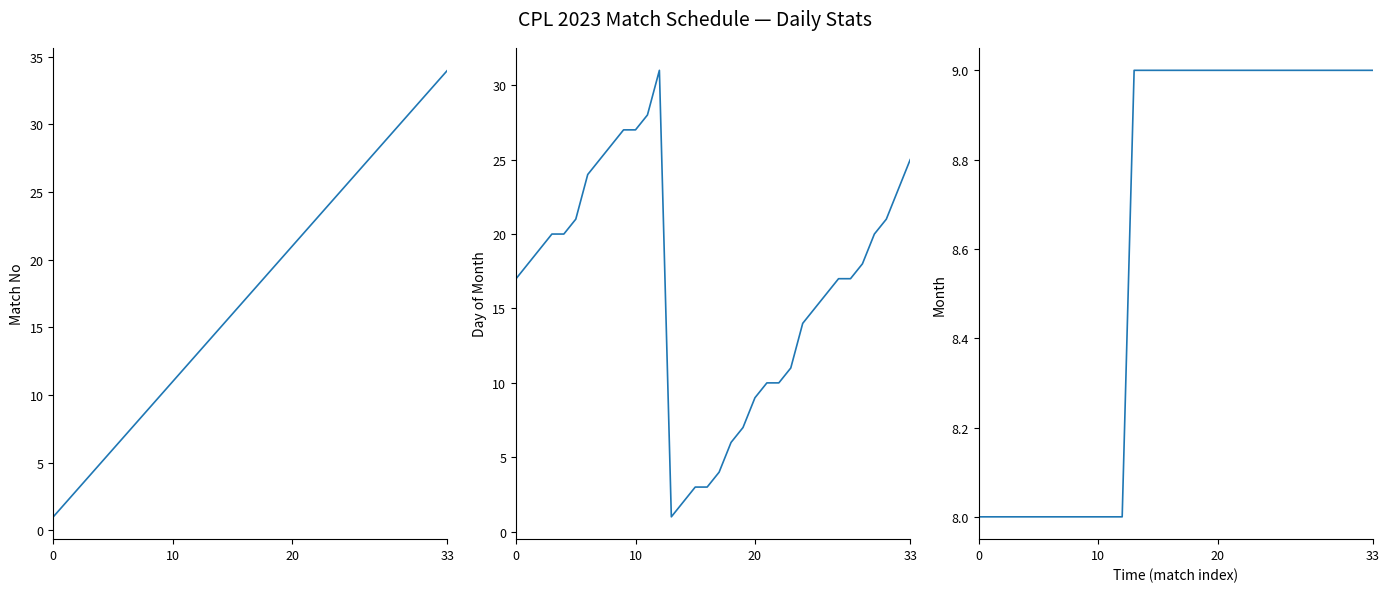

What is the total value across all series at 11?

48